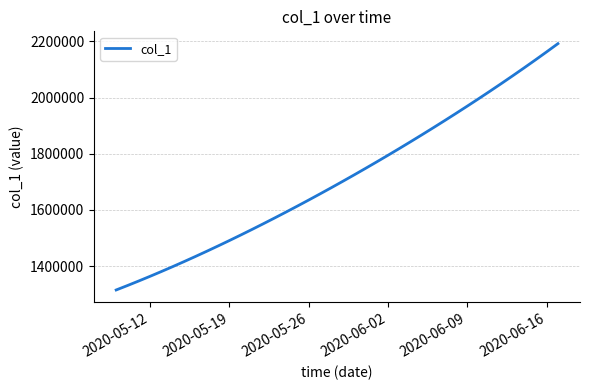

Does the chart display data point markers on the line(s)?

No